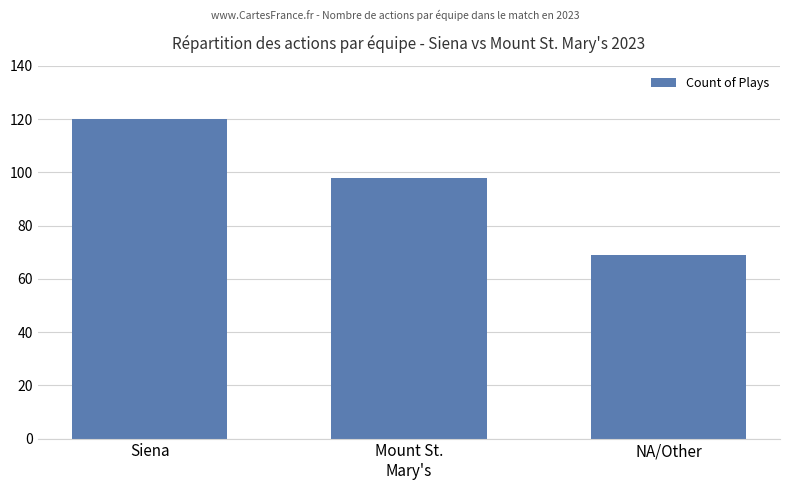

What is the sum of the values at Mount St.
Mary's and Siena?

218